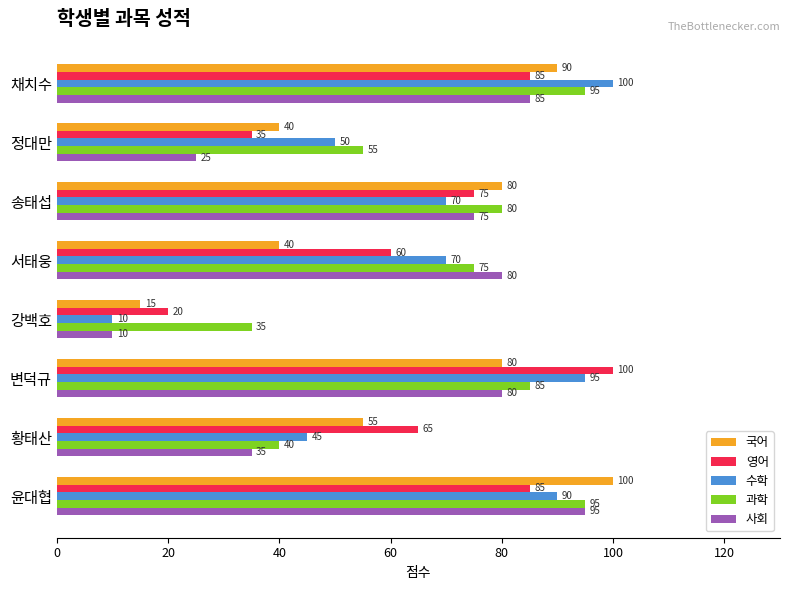

What is the difference between the maximum and minimum values in the 국어 series?

85